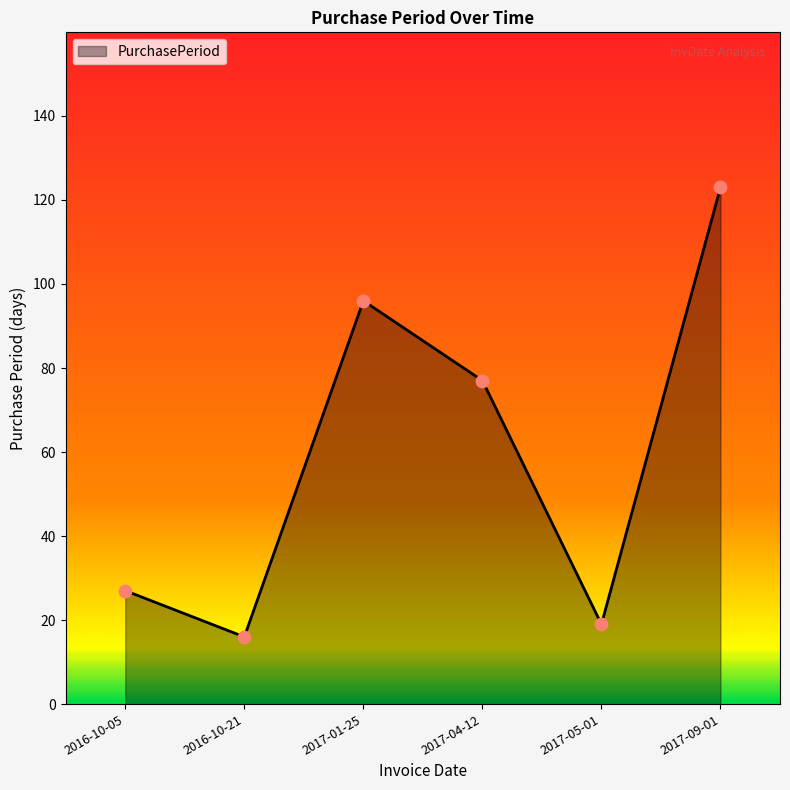

Approximately how many times larger is the value at 2017-04-12 compared to 2017-09-01?

0.6